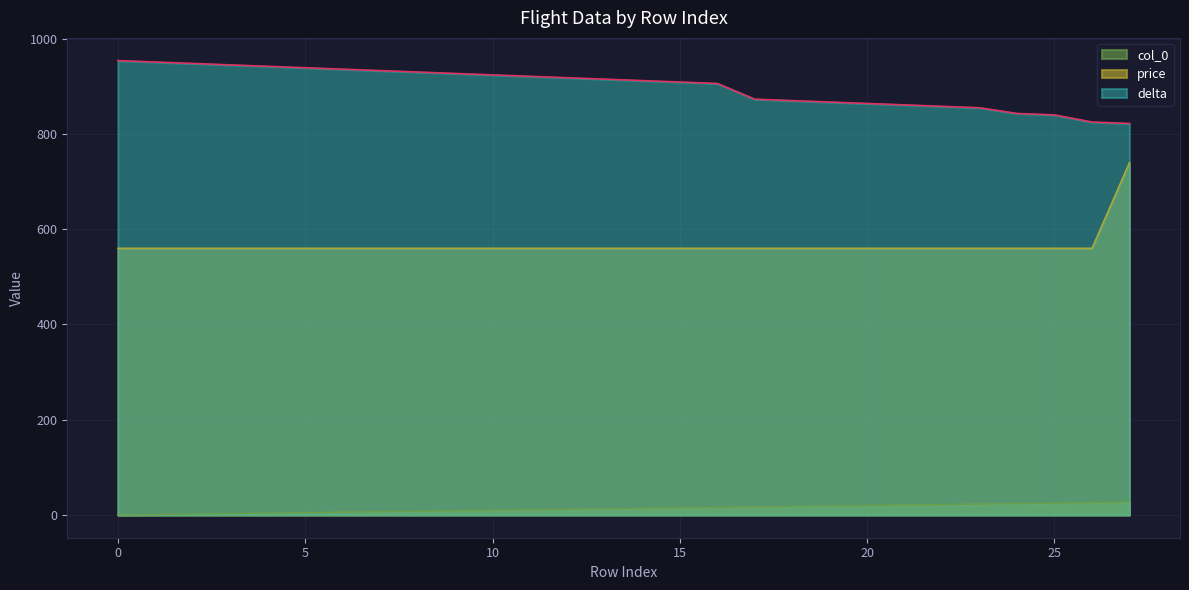

What is the difference between the maximum and minimum values in the col_0 series?

27